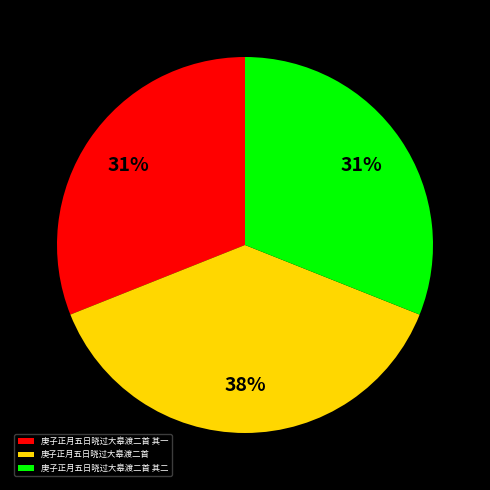

To the nearest percent, what is the difference between the largest and smallest slice percentages?

7%